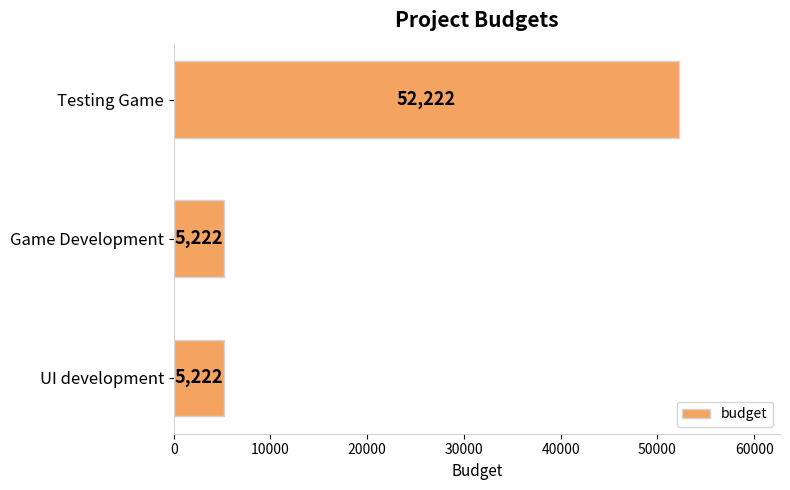

Reading top to bottom, list all the values displayed in this chart.

52222	5222	5222